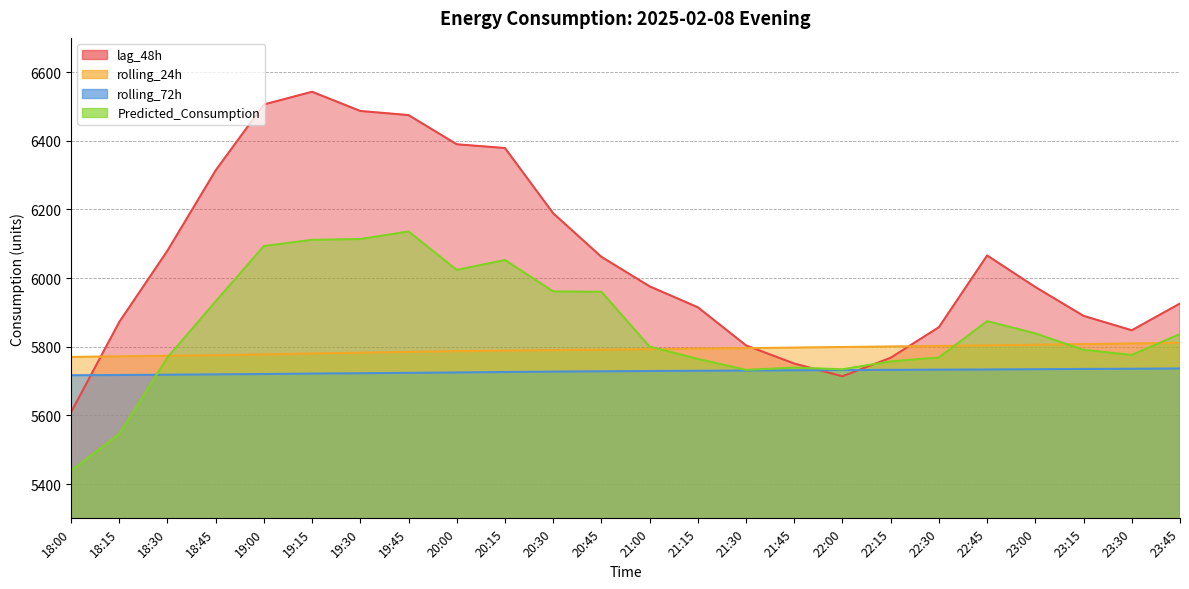

How many categories are shown in the chart?

24